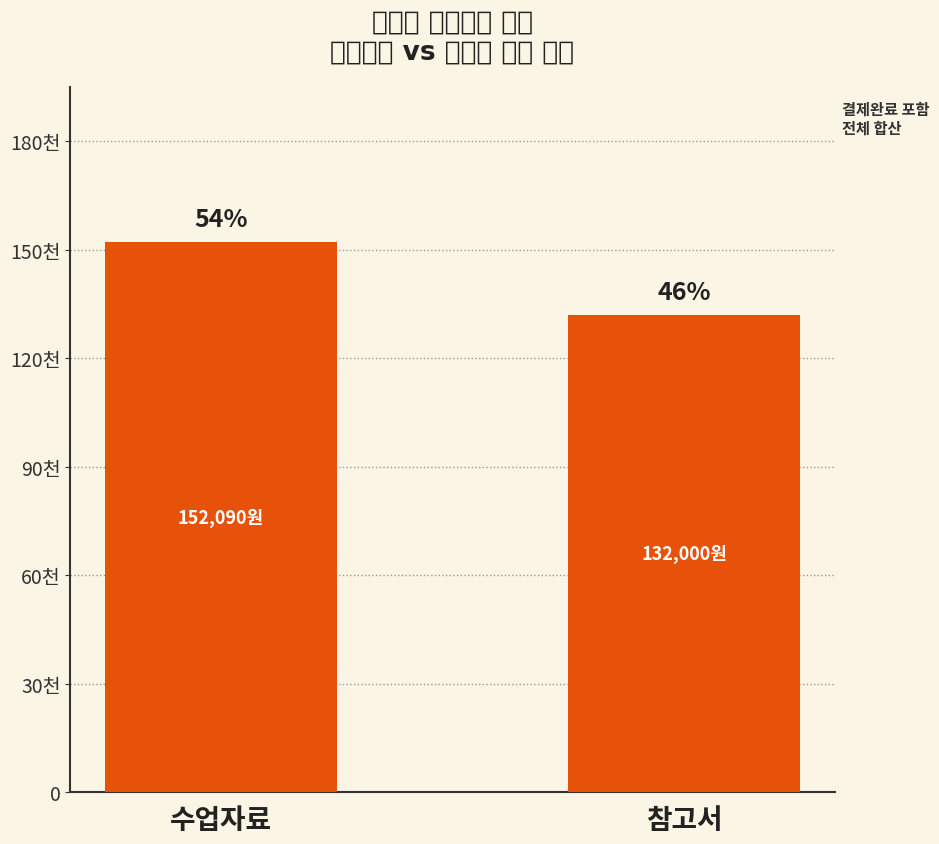

What is the difference between the maximum and minimum values?

20090